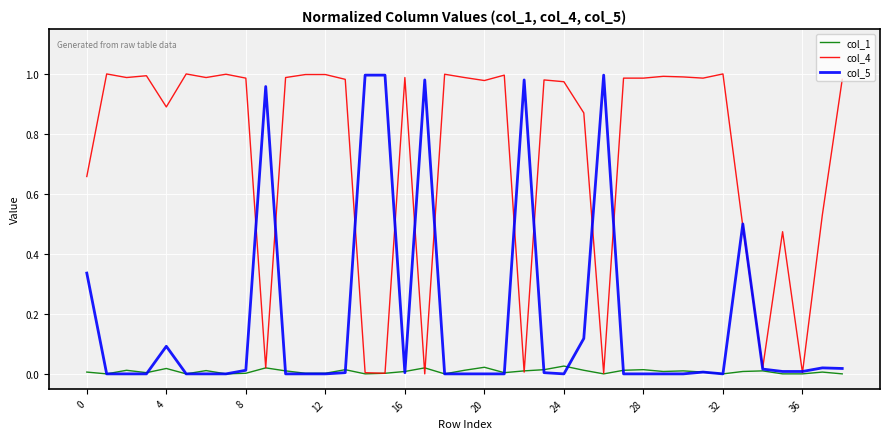

List the series in order of their overall mean, lowest first.

col_1, col_5, col_4